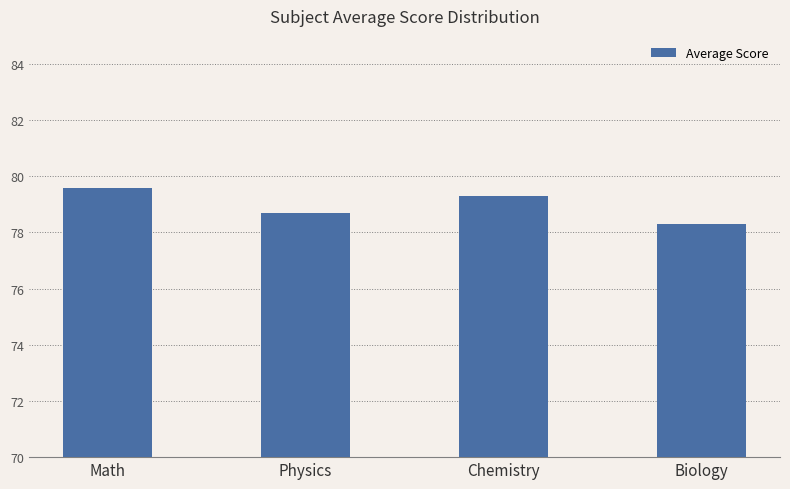

Is it true that the value at Math is 79.6?

True